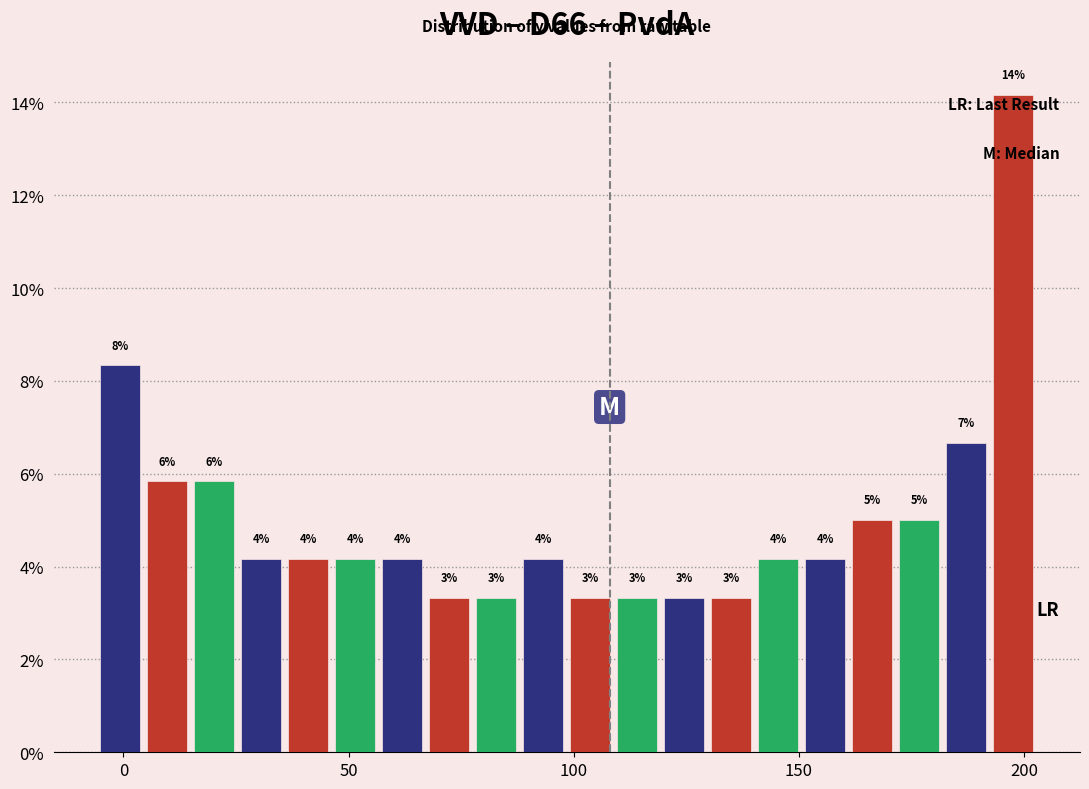

Read against the x-axis, roughly where is the centre of the tallest bar?

200